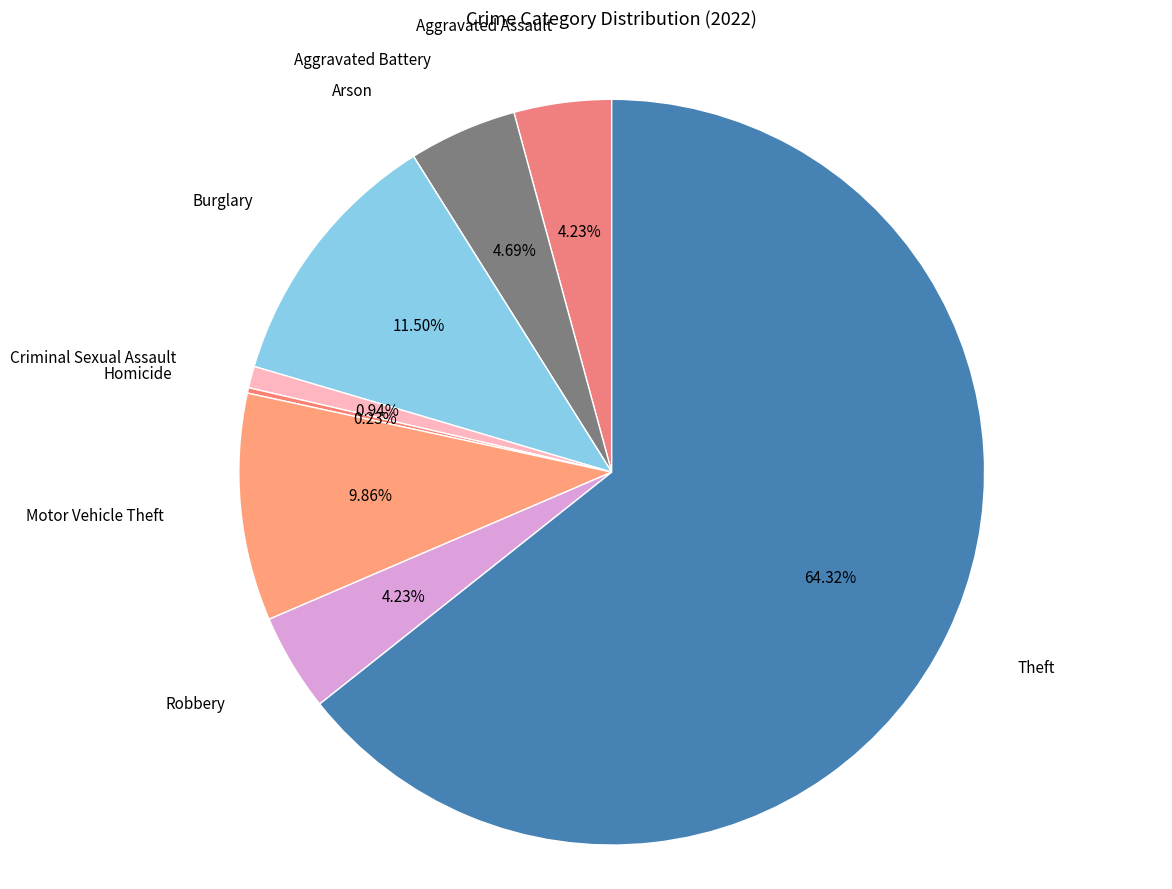

Which category has the biggest portion of the pie?

Theft